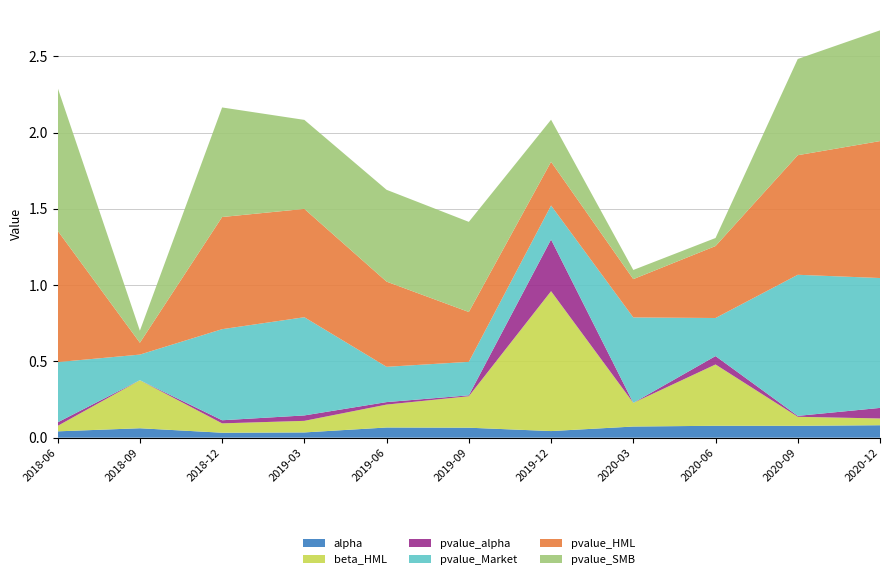

Reading left to right, transcribe all the data shown in this chart.

alpha: 0.0	0.1	0.0	0.0	0.1	0.1	0.0	0.1	0.1	0.1	0.1
beta_HML: 0.0	0.3	0.1	0.1	0.2	0.2	0.9	0.2	0.4	0.1	0.0
pvalue_alpha: 0.0	0.0	0.0	0.0	0.0	0.0	0.3	0.0	0.1	0.0	0.1
pvalue_Market: 0.4	0.2	0.6	0.6	0.2	0.2	0.2	0.6	0.2	0.9	0.9
pvalue_HML: 0.9	0.1	0.7	0.7	0.6	0.3	0.3	0.3	0.5	0.8	0.9
pvalue_SMB: 0.9	0.1	0.7	0.6	0.6	0.6	0.3	0.1	0.1	0.6	0.7